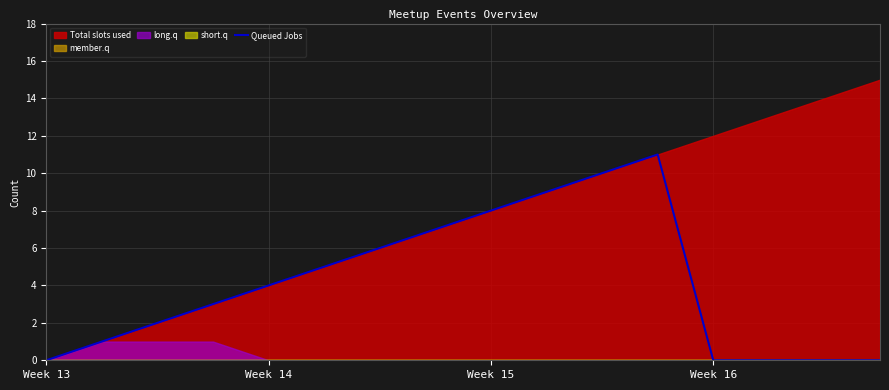

Reading left to right, extract all data points from this chart.

0	1	2	3	4	5	6	7	8	9	10	11	0	0	0	0